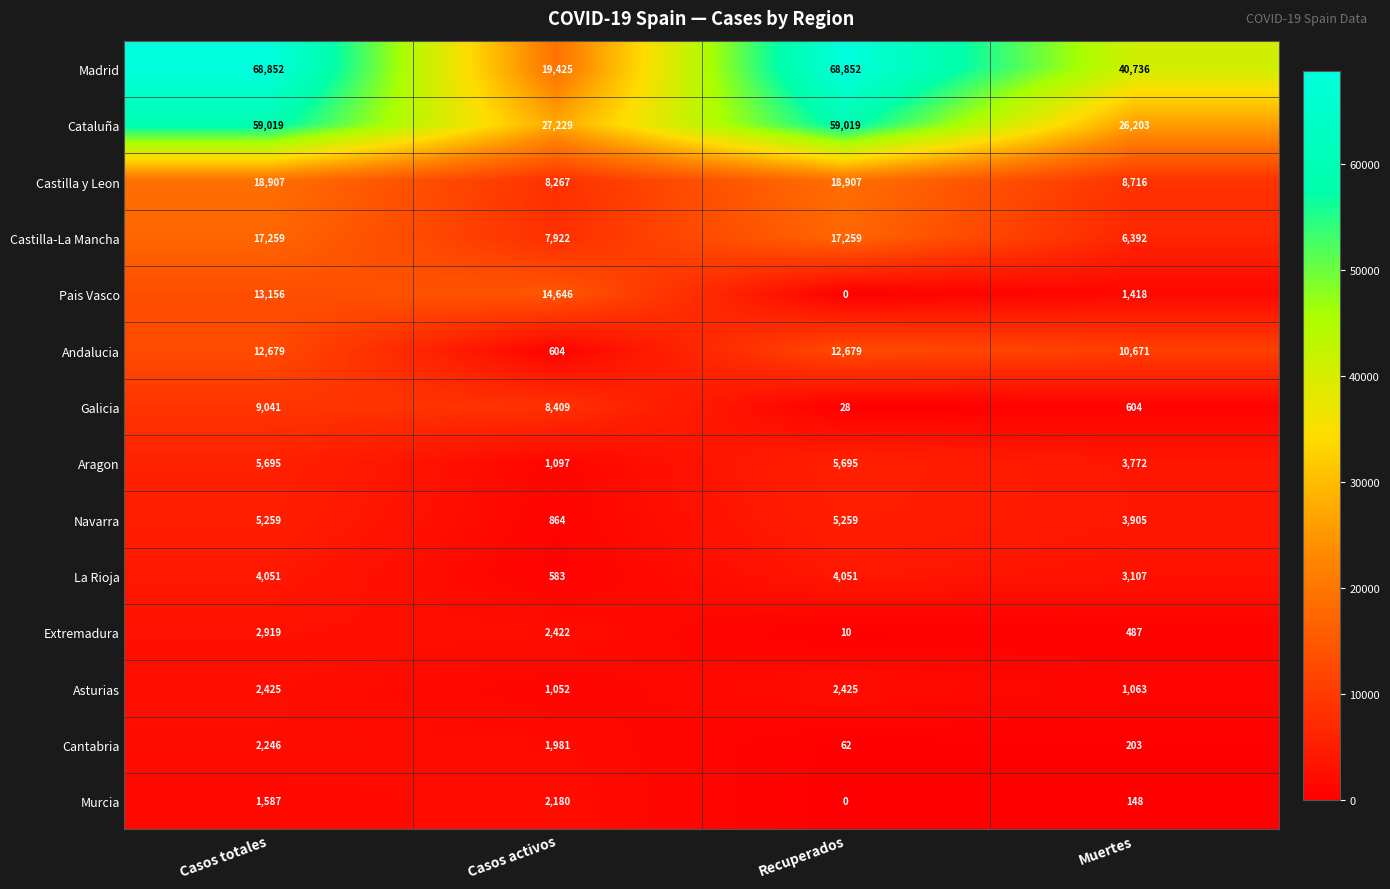

Which series has the largest total across all categories?

Madrid